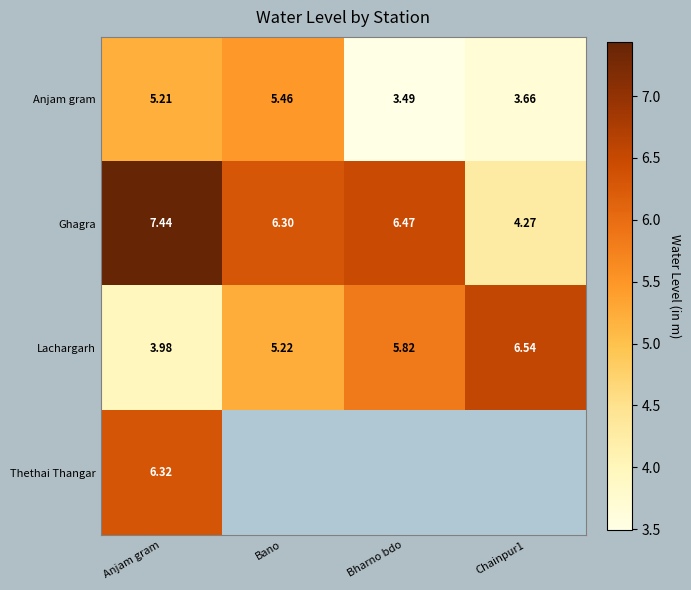

How many values in the Ghagra series exceed 6?

3